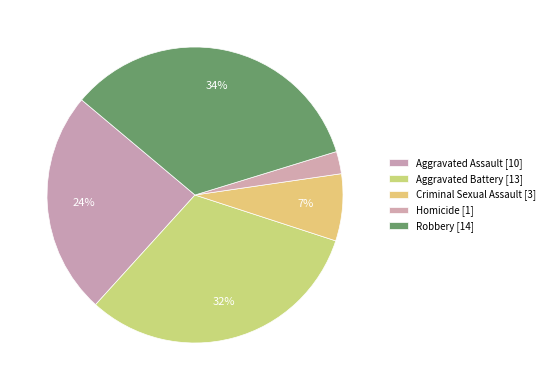

Is it true that Homicide is 2% of the pie?

True